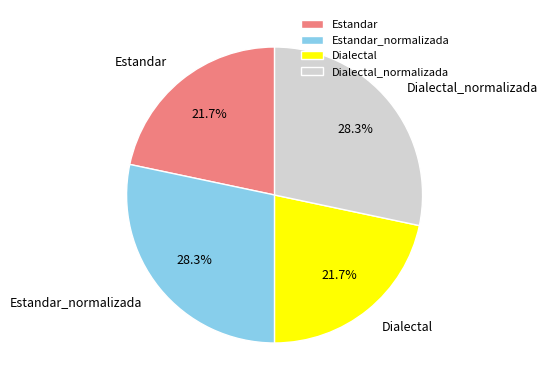

Is it true that Estandar is 22% of the pie?

True